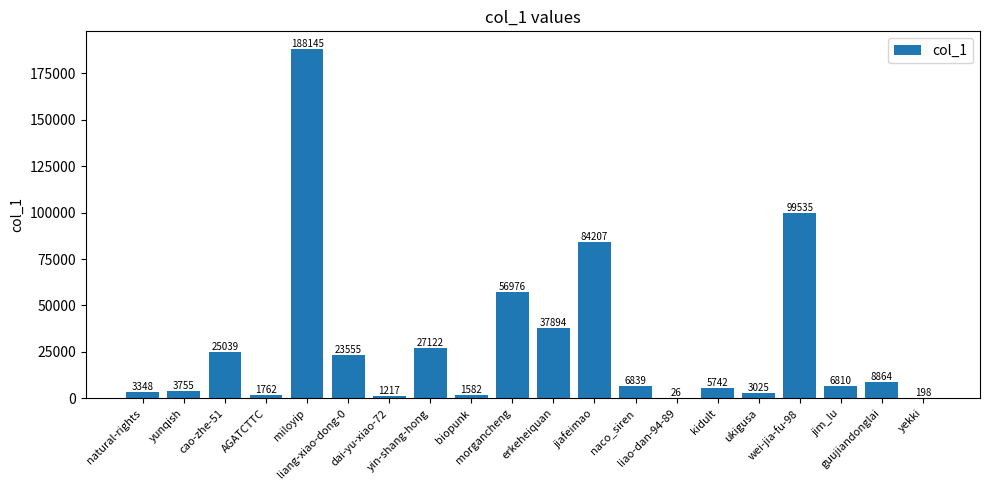

Which has a higher value, AGATCTTC or liang-xiao-dong-0?

liang-xiao-dong-0